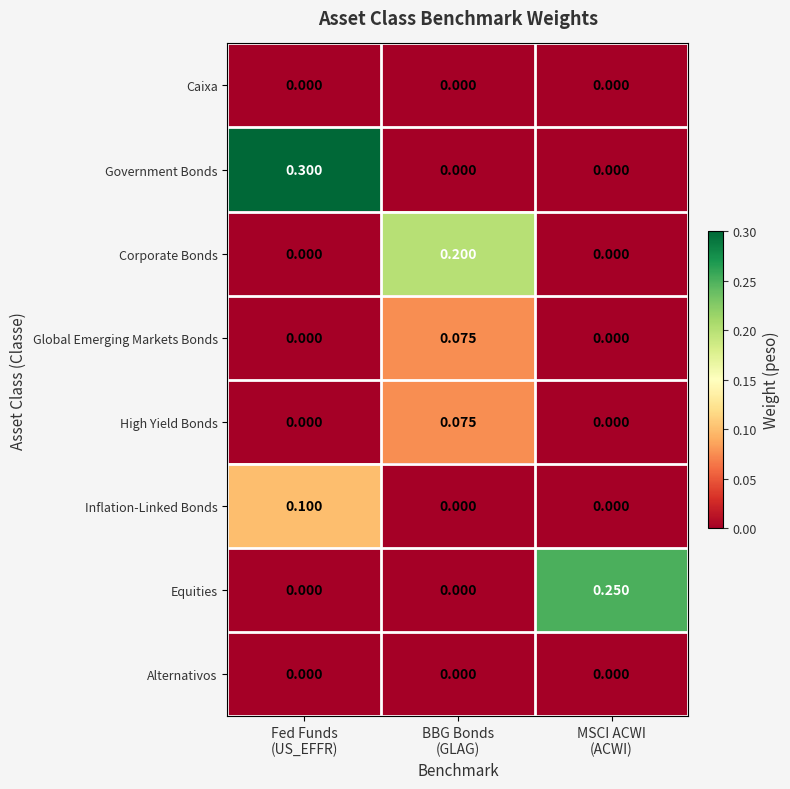

Which series has the widest spread of values?

Government Bonds